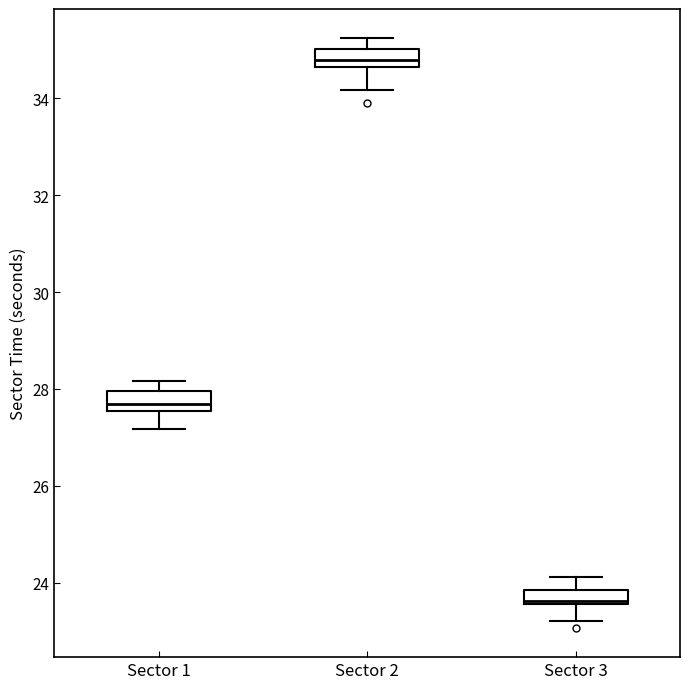

Where does the upper whisker of the box for Sector 1 end on the y-axis? The values are not printed on the chart, so give them approximately, as read against the axis.

28.2